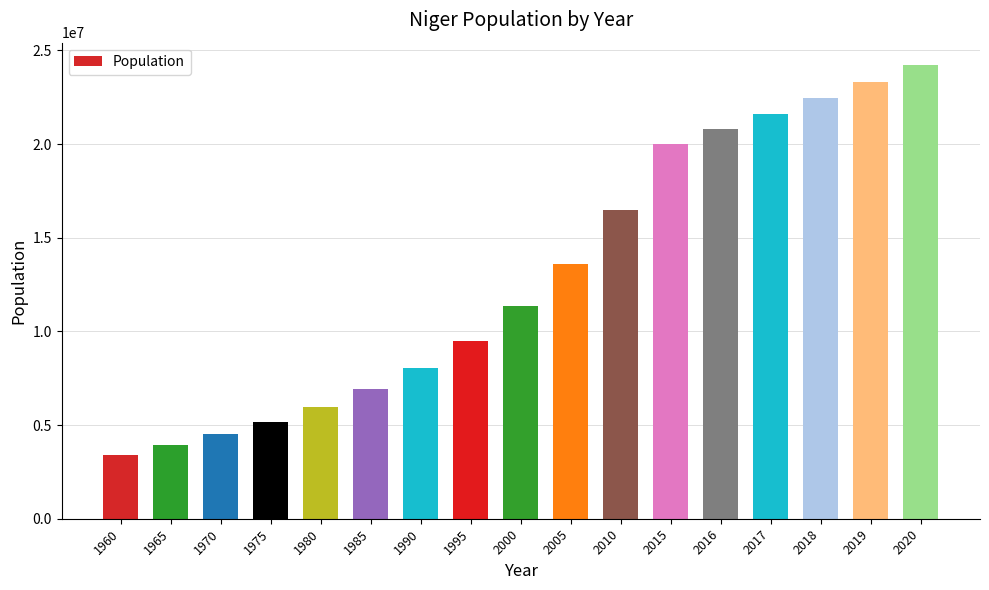

What is the difference between the maximum and second lowest values?

20292527